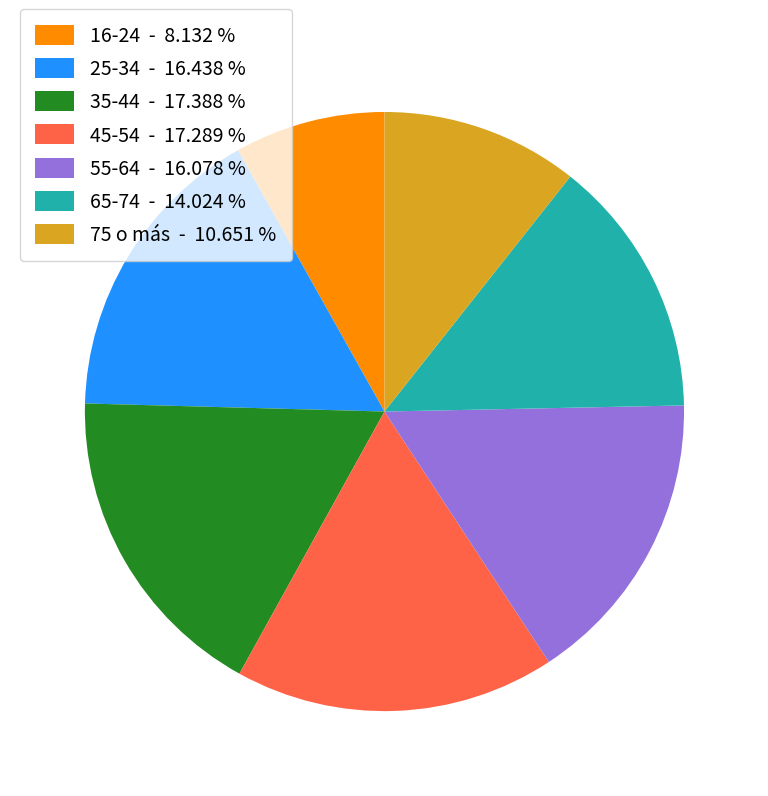

Is there a majority slice in this chart?

No